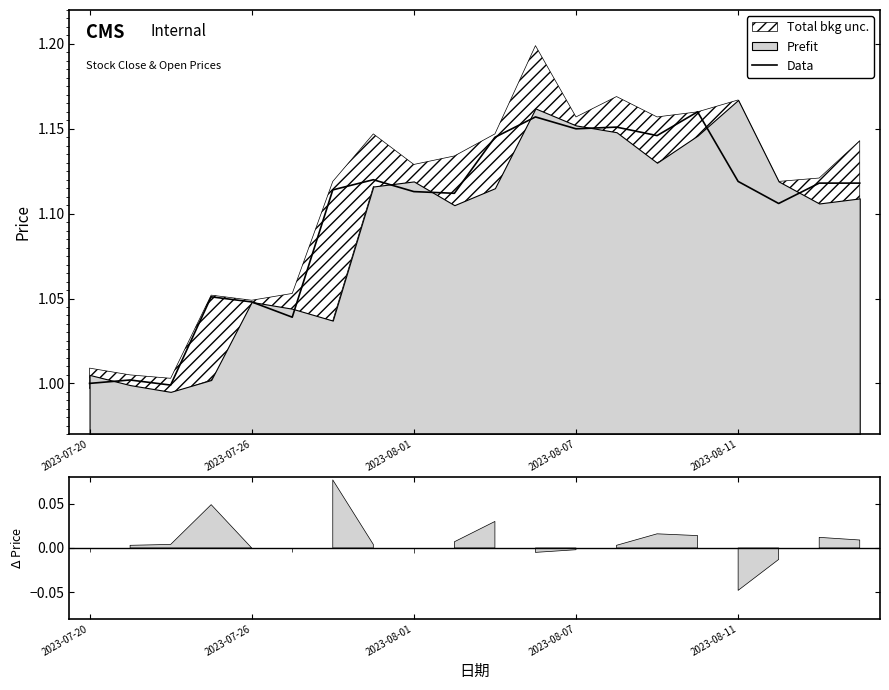

What is the smallest value displayed?

1.0